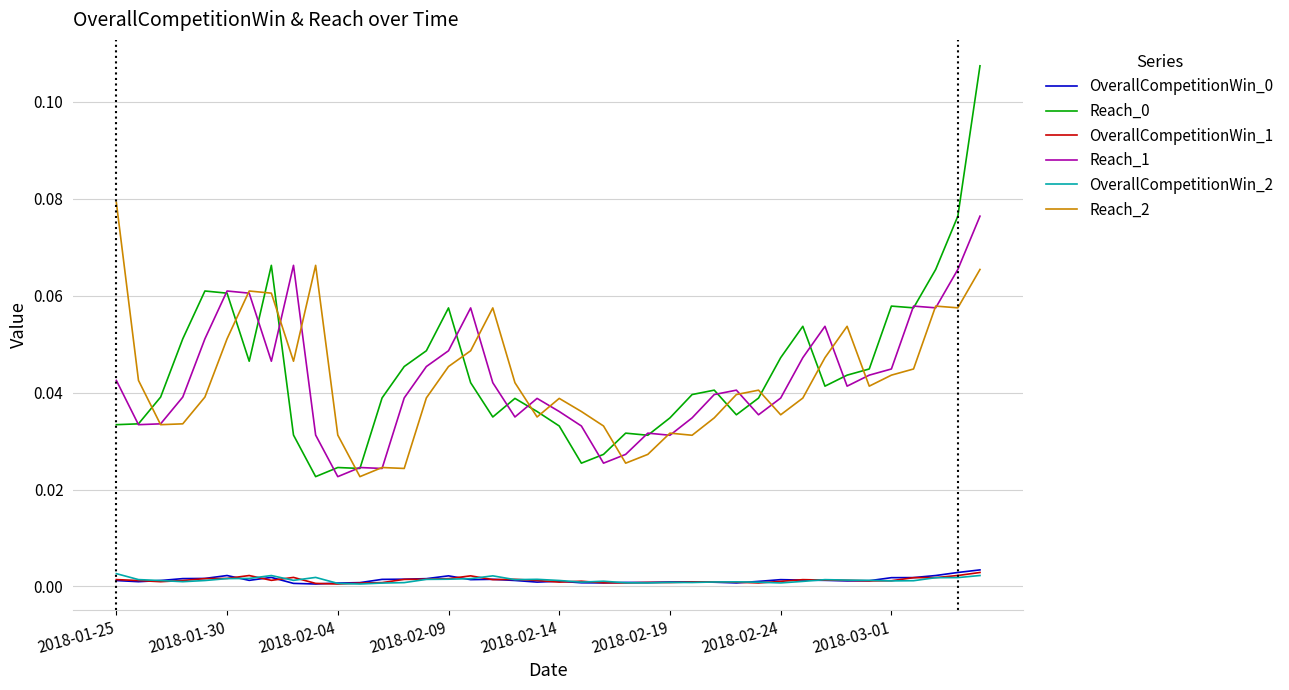

True or false: OverallCompetitionWin_2 and Reach_1 cross at least once.

False